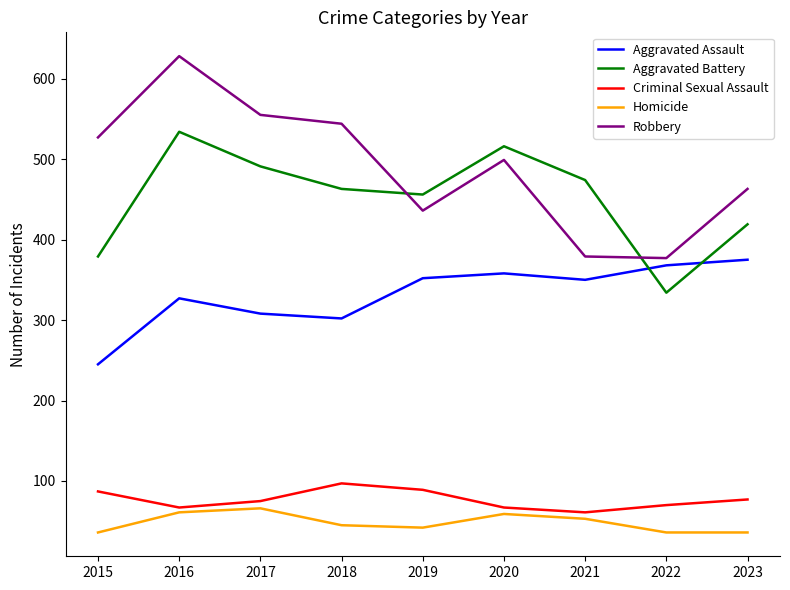

True or false: Robbery has a value of 833 at 2018.

False